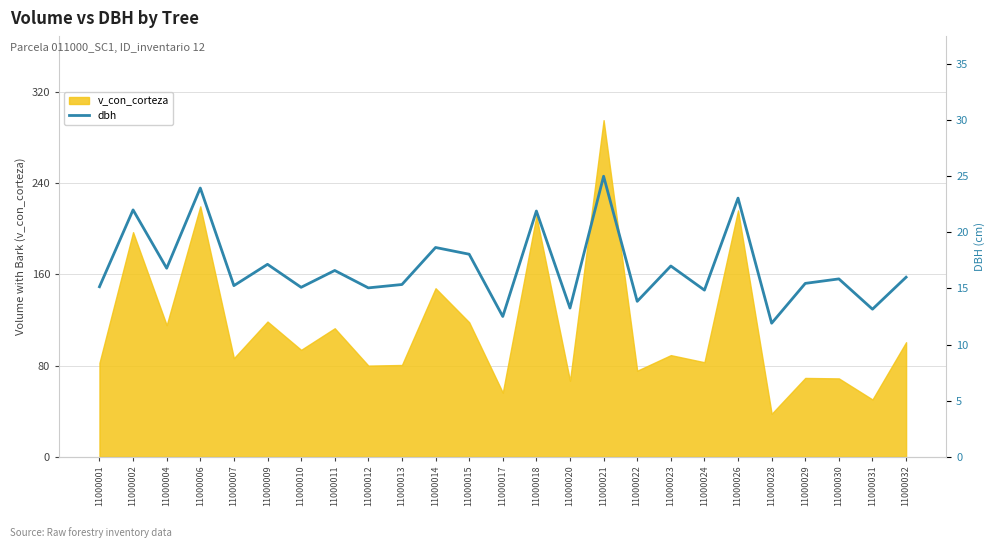

At which label is the value closest to 18?

11000015